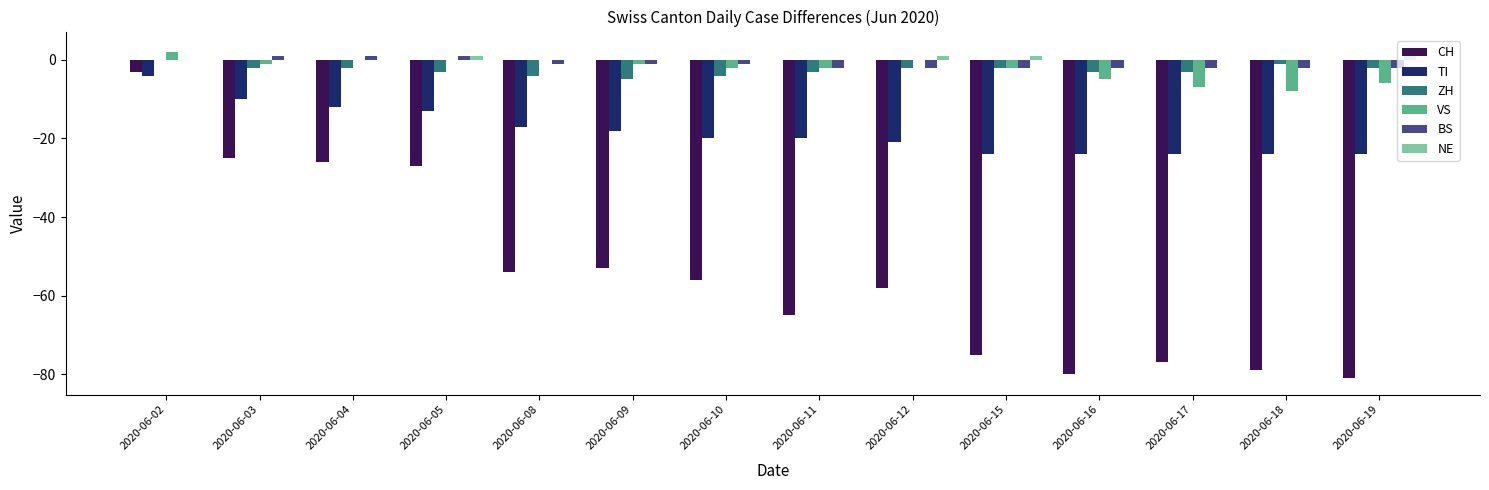

Which series changed the most between 2020-06-05 and 2020-06-16?

CH